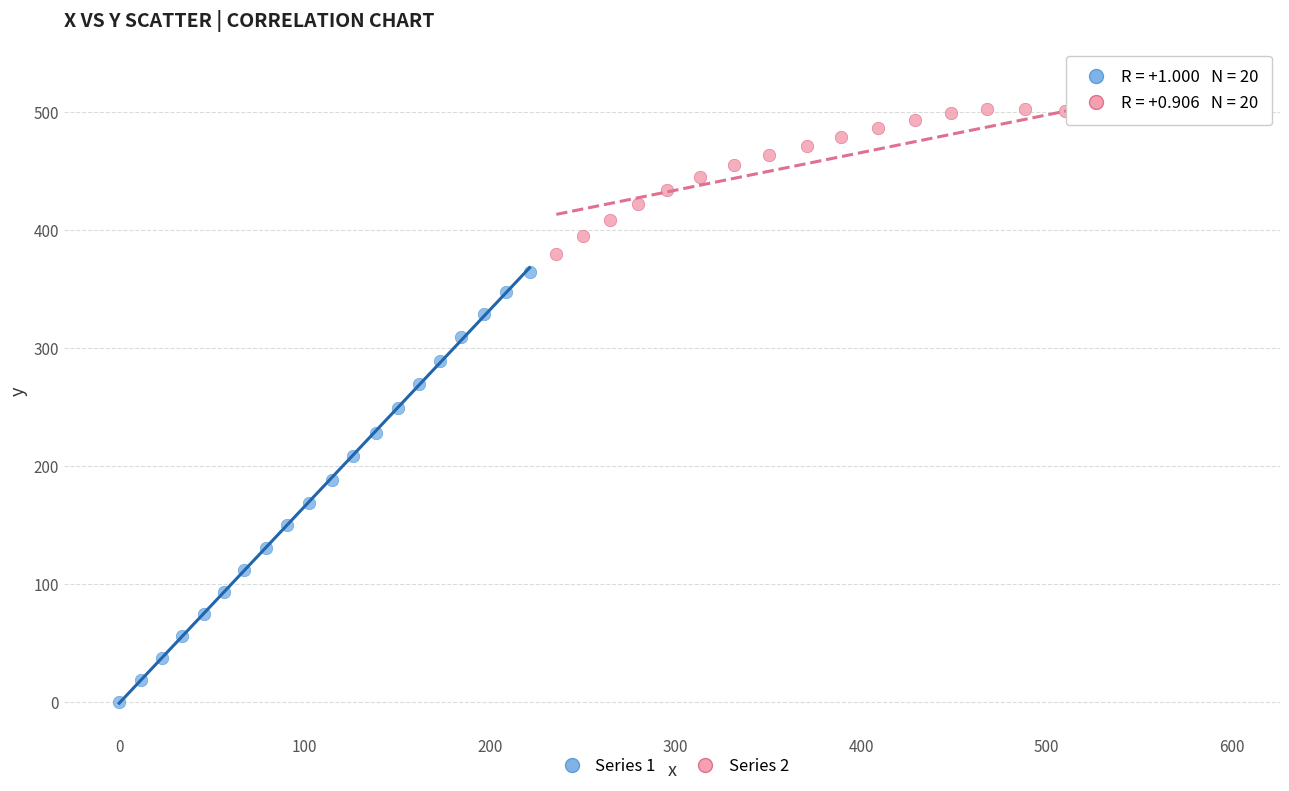

What are all the series names shown in the legend?

Series 1, Series 2